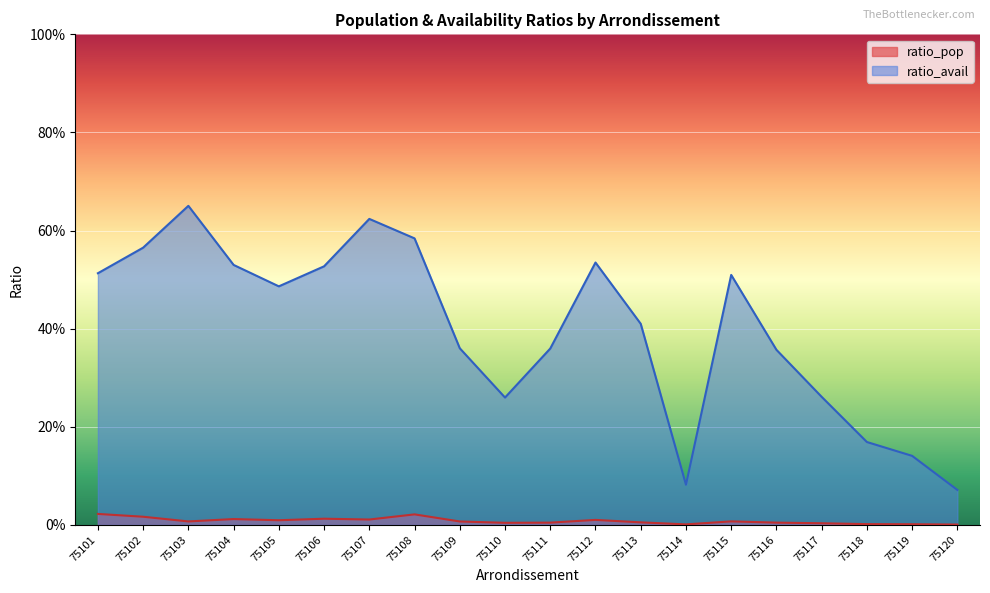

List the labels in order of ratio_avail value, smallest first.

75120, 75114, 75119, 75118, 75110, 75117, 75116, 75111, 75109, 75113, 75105, 75115, 75101, 75106, 75104, 75112, 75102, 75108, 75107, 75103